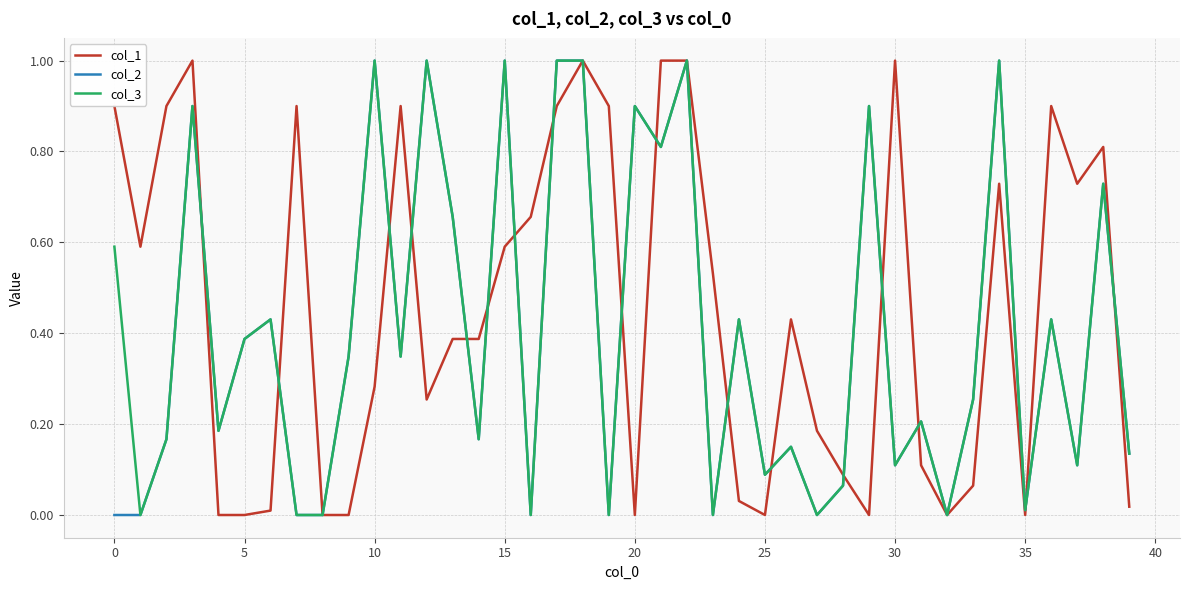

Is this an area chart (filled region under the line)?

No